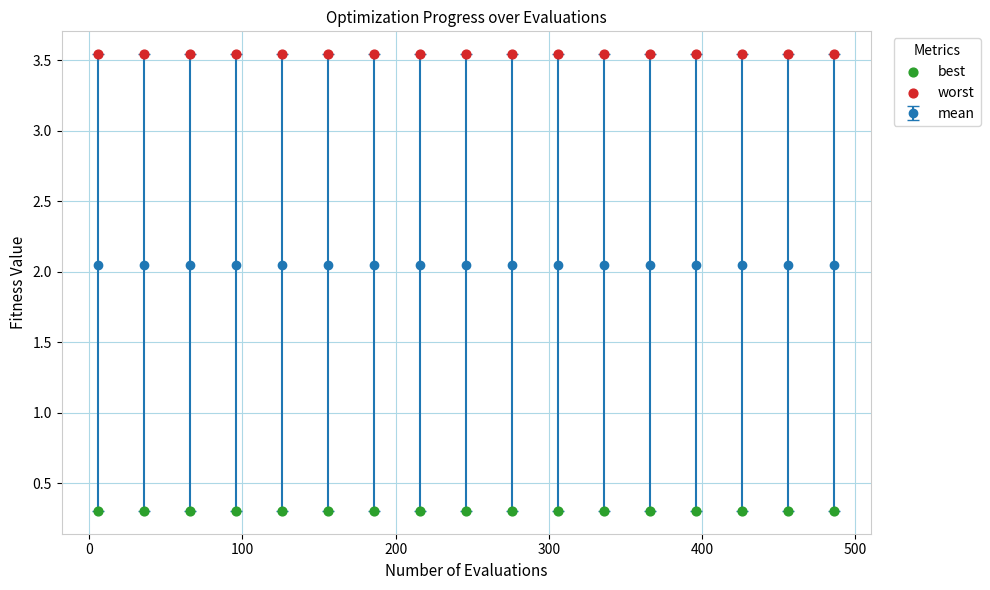

Which series reaches the maximum Y coordinate?

worst